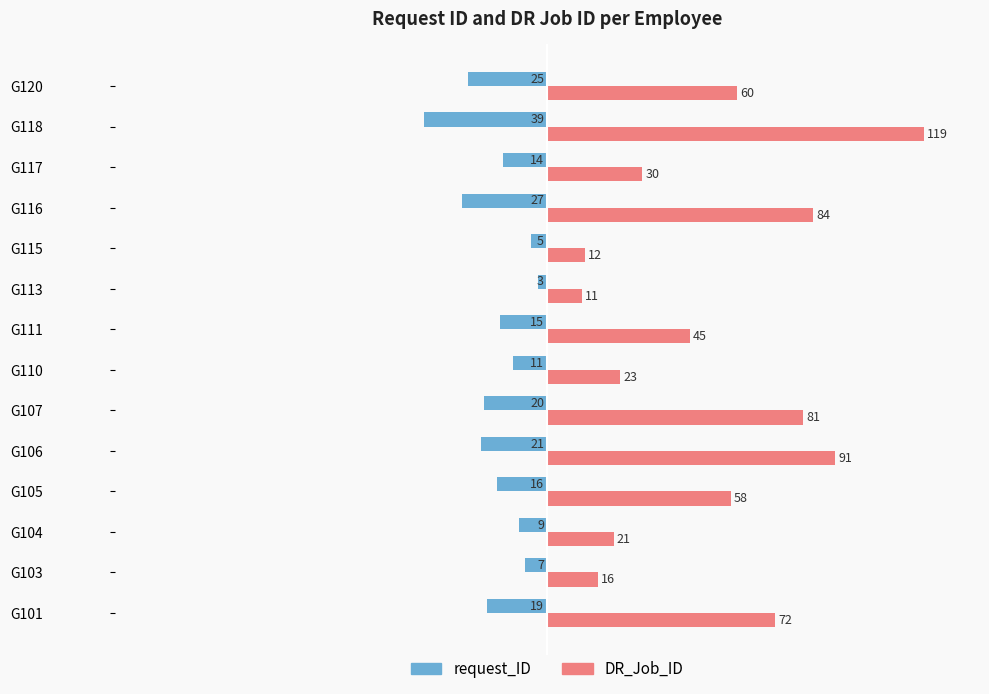

What is the difference between the request_ID values at G120 and G113?

22